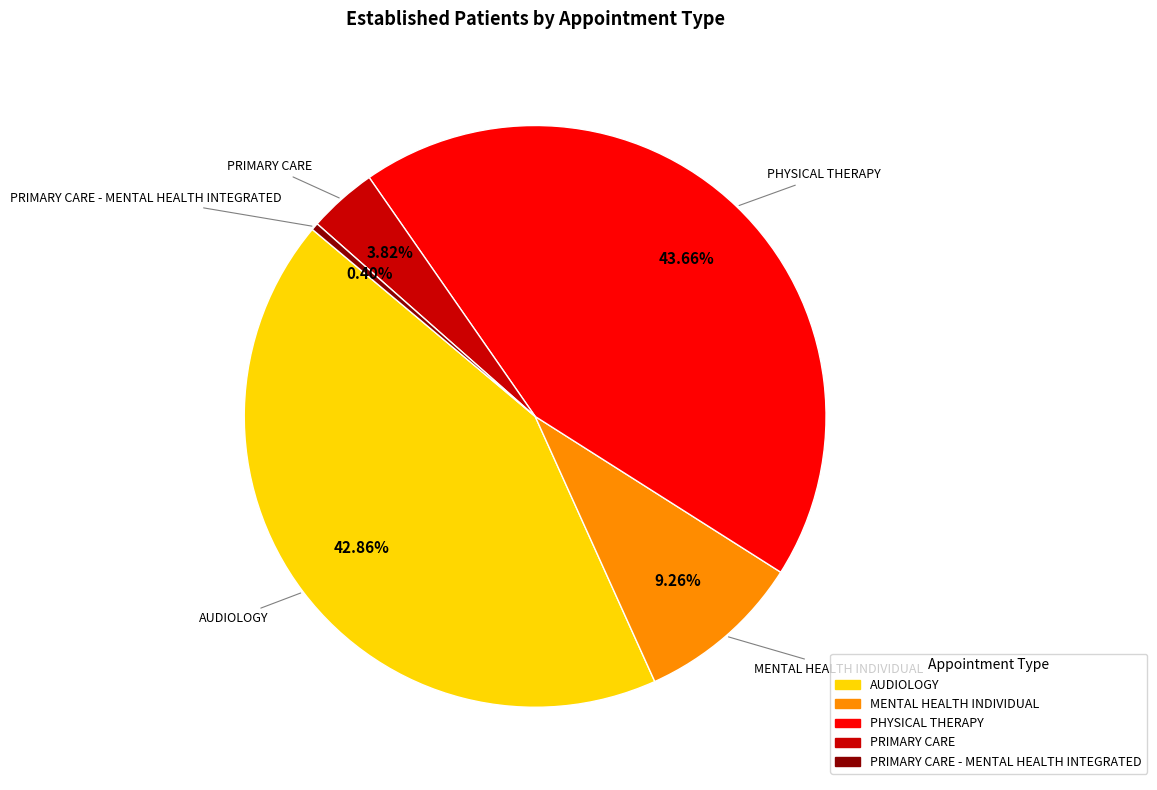

Is there any slice that represents more than half of the pie?

No